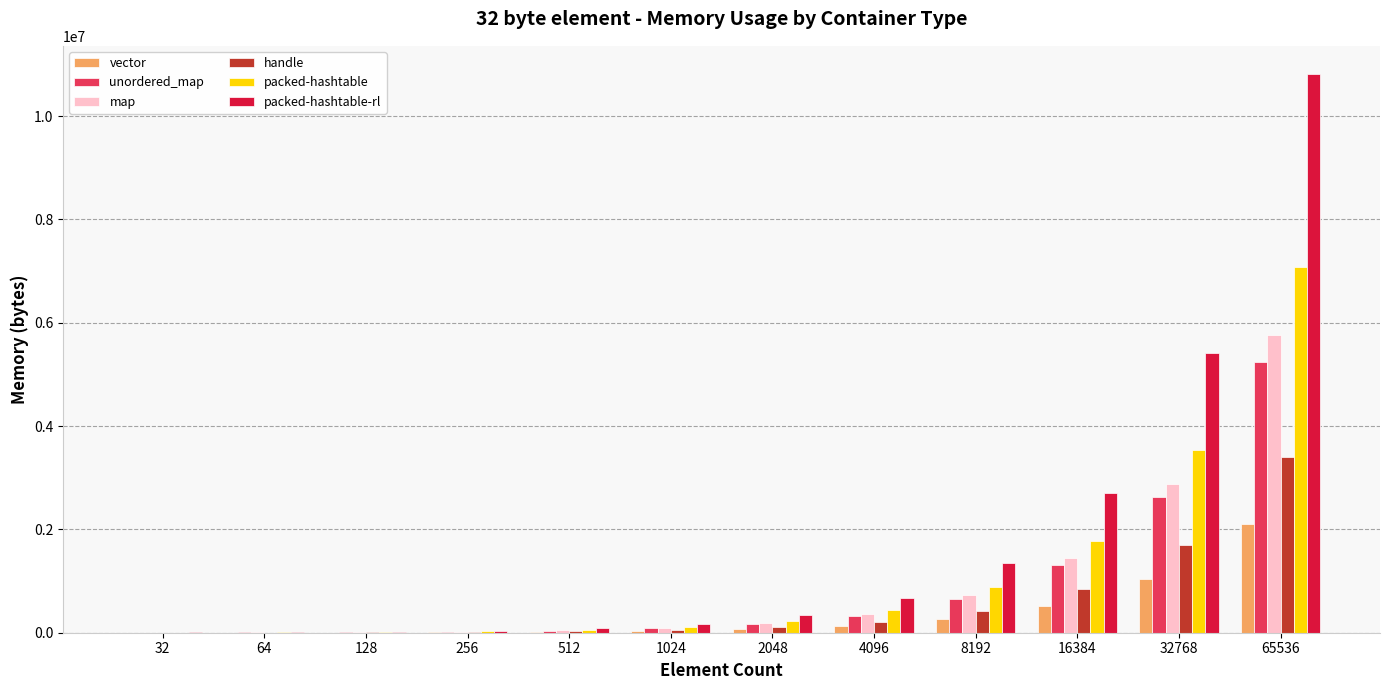

How many groups of bars are there?

12